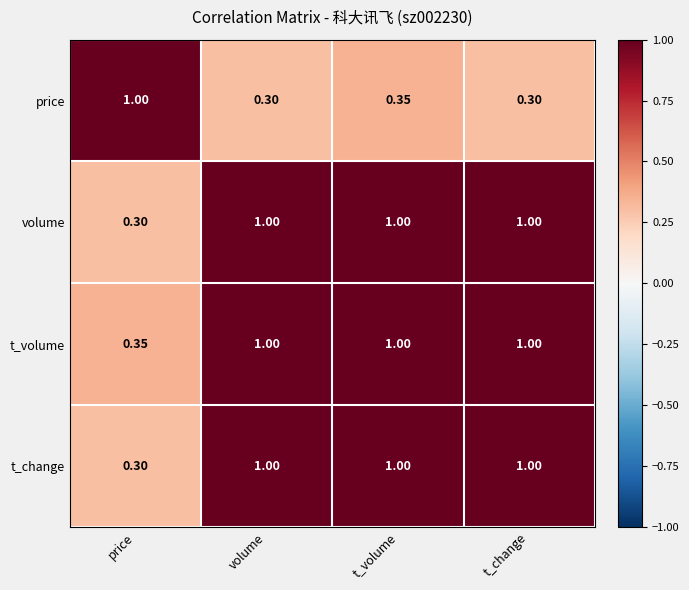

How many data points does each series have?

4